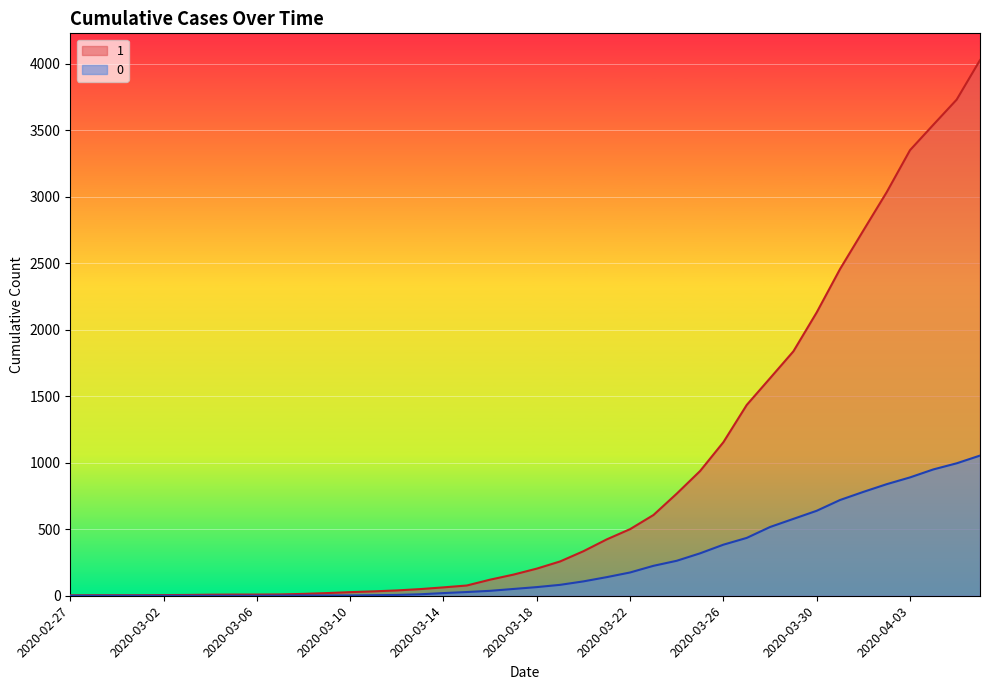

The 0 series shows 82 at 2020-03-17. True or false?

False